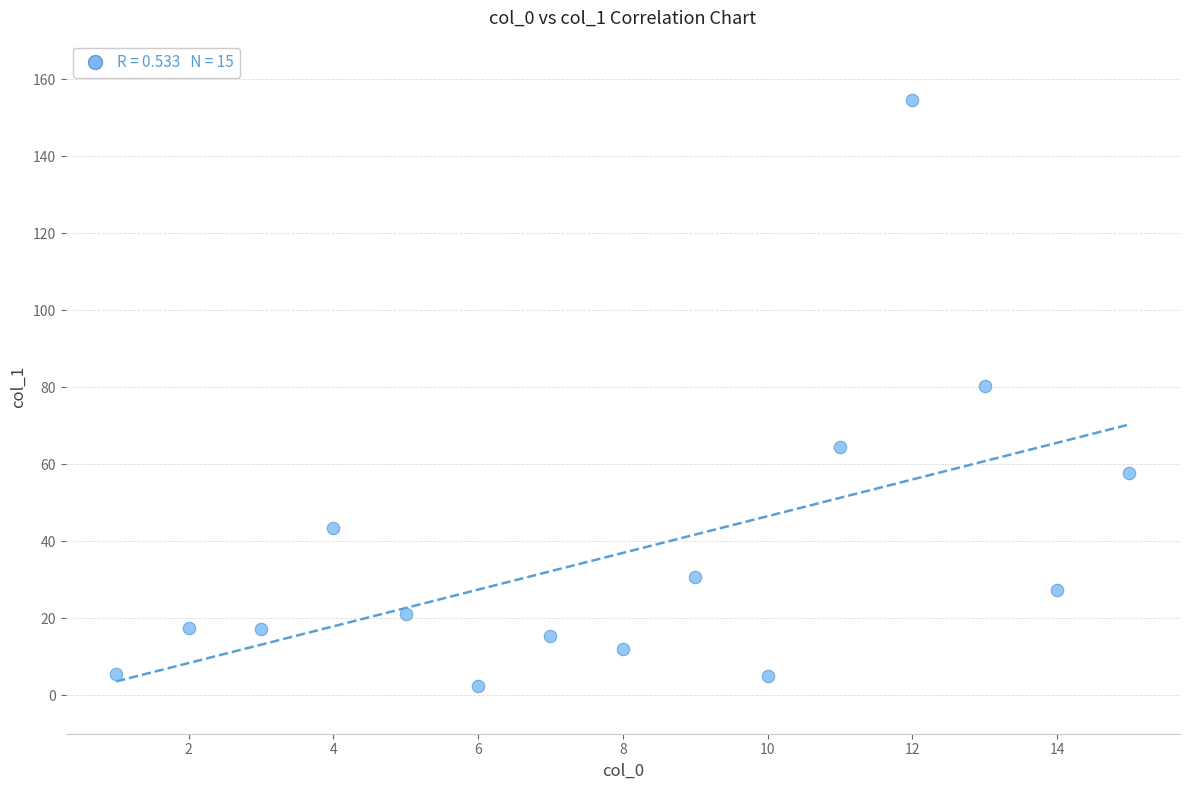

What is the range of X values (max minus min)?

14.0